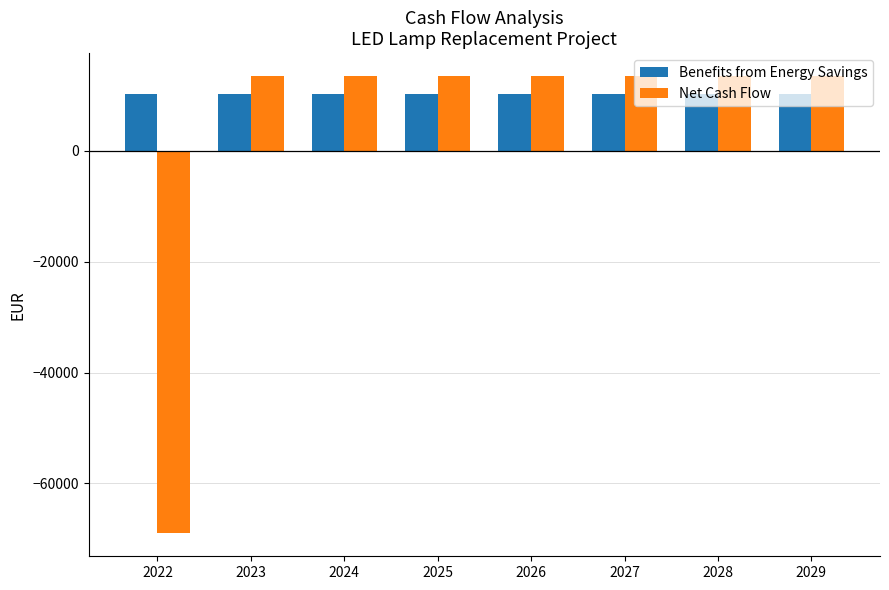

True or false: Benefits from Energy Savings has a value of 13403.8 at 2027.

False